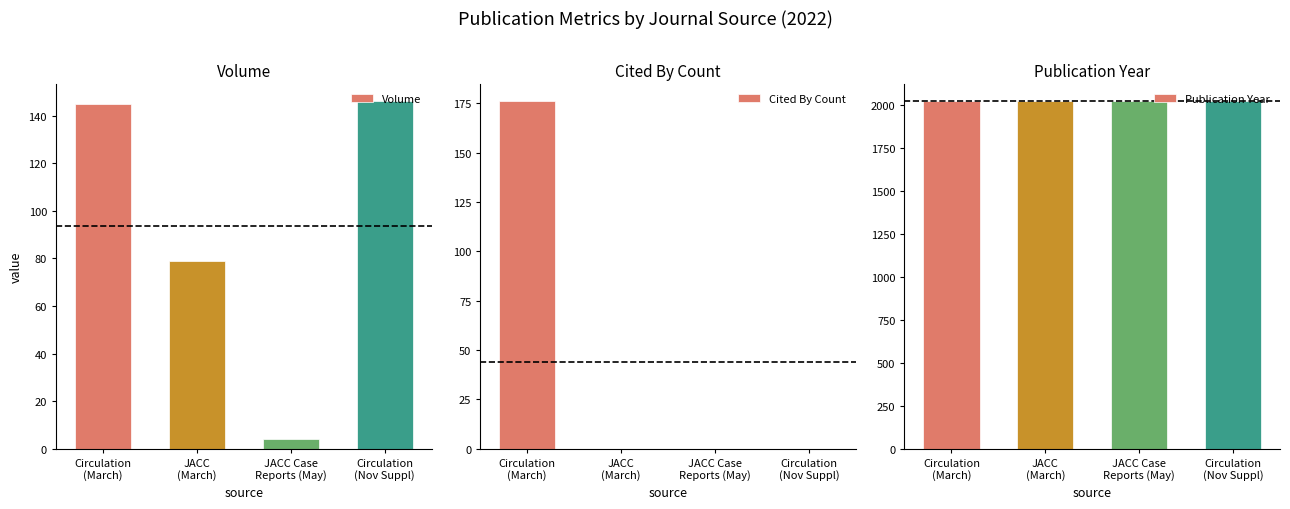

Between Circulation
(March) and JACC
(March), which series saw the biggest shift?

Cited By Count